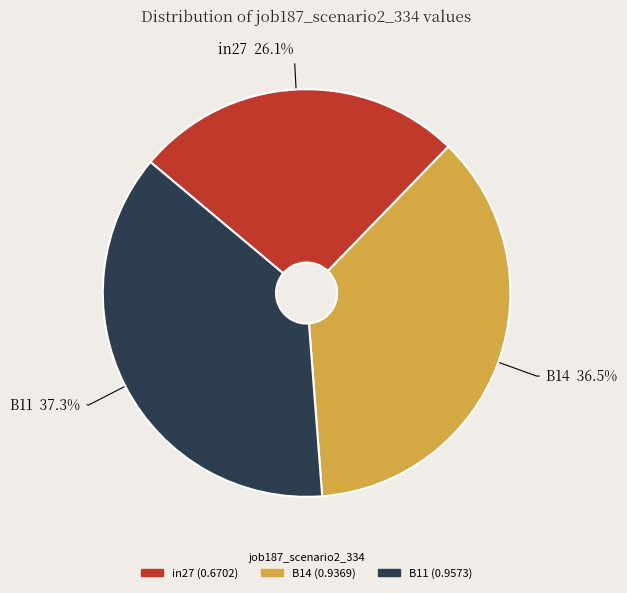

To the nearest percent, what is the combined percentage of B14 and B11?

74%